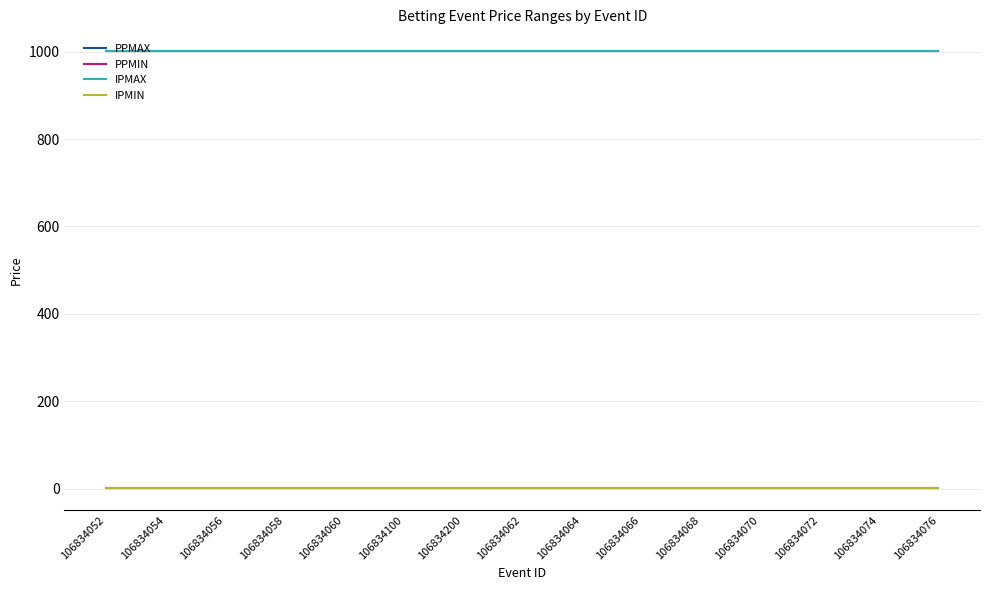

Reading right to left, what are all the values shown in this chart?

PPMAX: 106834076=1001	106834074=1001	106834072=1001	106834070=1001	106834068=1001	106834066=1001	106834064=1001	106834062=1001	106834200=1001	106834100=1001	106834060=1001	106834058=1001	106834056=1001	106834054=1001	106834052=1001
PPMIN: 106834076=1	106834074=1	106834072=1	106834070=1	106834068=1	106834066=1	106834064=1	106834062=1	106834200=1	106834100=1	106834060=1	106834058=1	106834056=1	106834054=1	106834052=1
IPMAX: 106834076=1001	106834074=1001	106834072=1001	106834070=1001	106834068=1001	106834066=1001	106834064=1001	106834062=1001	106834200=1001	106834100=1001	106834060=1001	106834058=1001	106834056=1001	106834054=1001	106834052=1001
IPMIN: 106834076=1	106834074=1	106834072=1	106834070=1	106834068=1	106834066=1	106834064=1	106834062=1	106834200=1	106834100=1	106834060=1	106834058=1	106834056=1	106834054=1	106834052=1